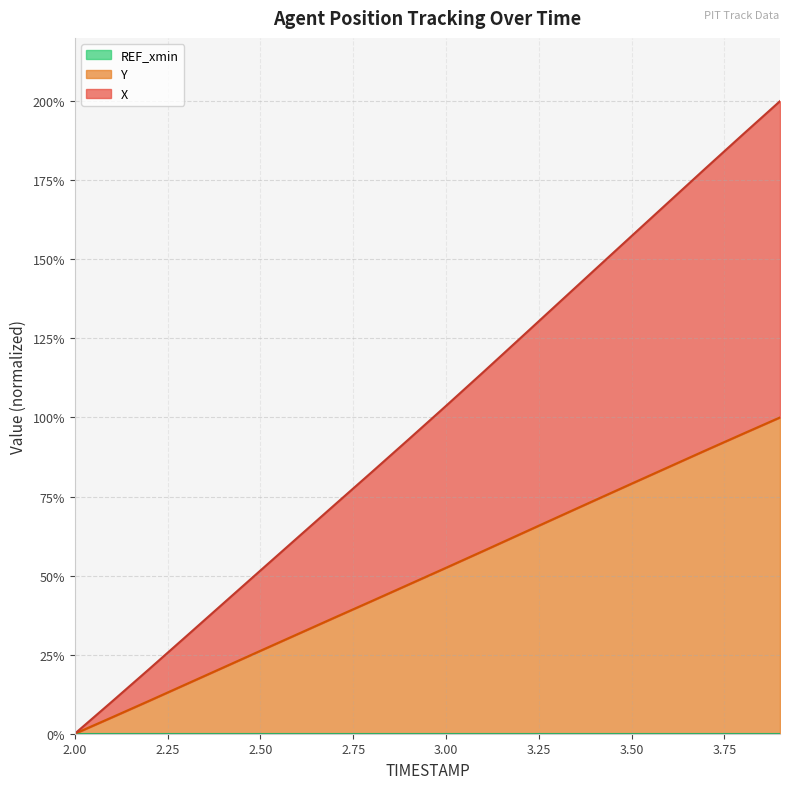

True or false: Y has a value of 97.4 at 3.1.

False